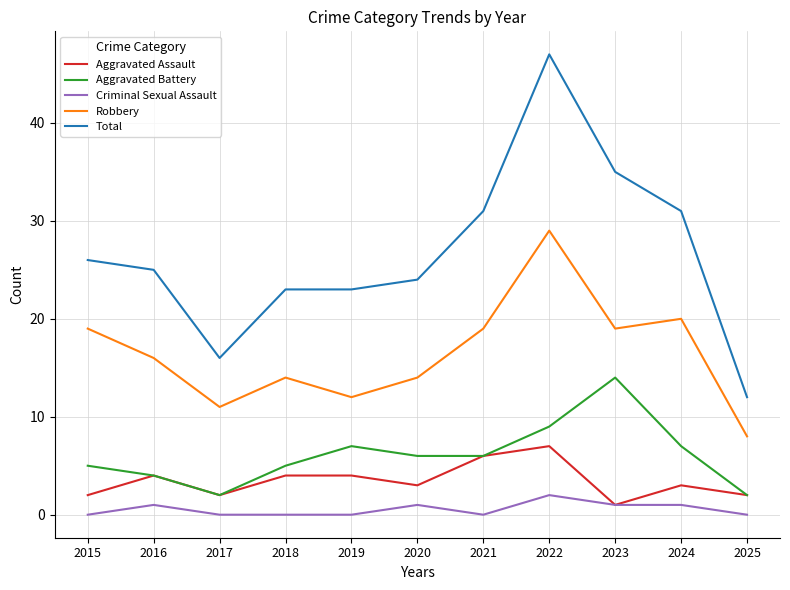

Which series has the largest range (max minus min)?

Total